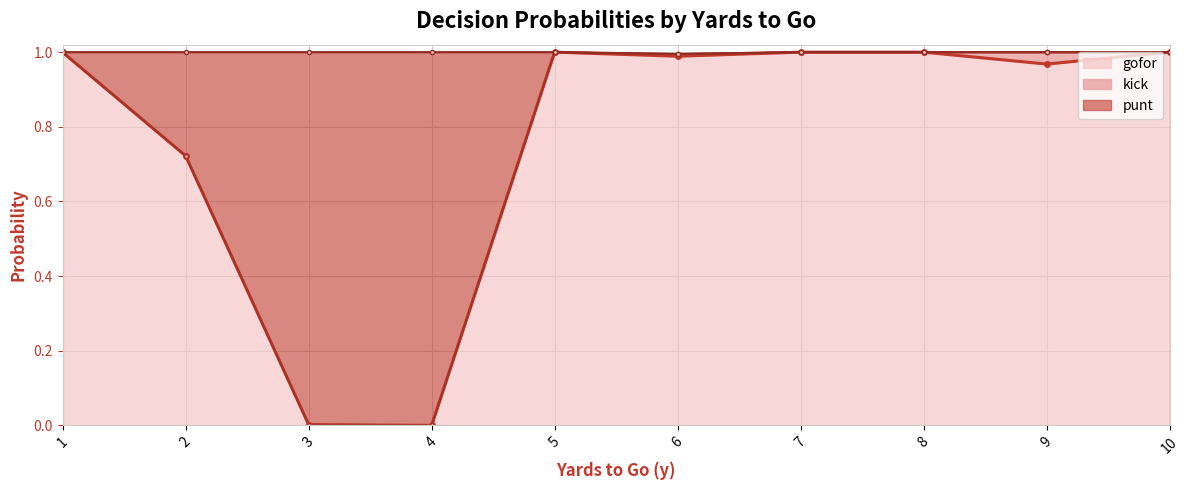

What is the value of the punt point at the 7th from the left?

1.0